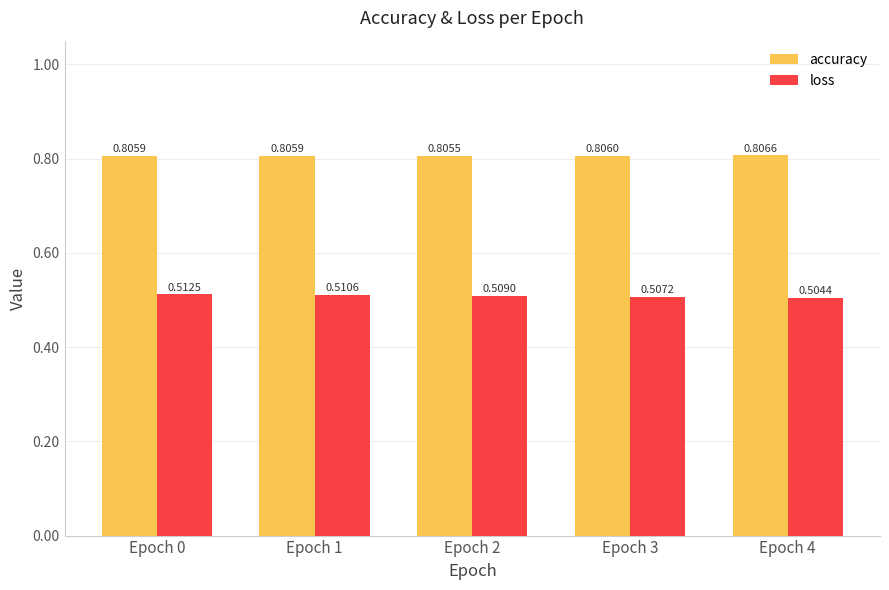

Which category has the lowest value across all series?

Epoch 4